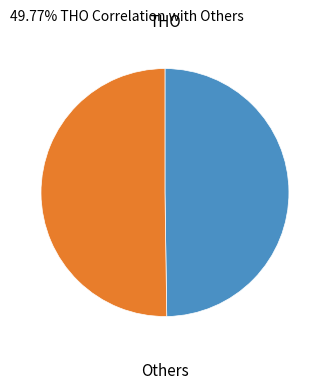

Which slice is the largest?

THO